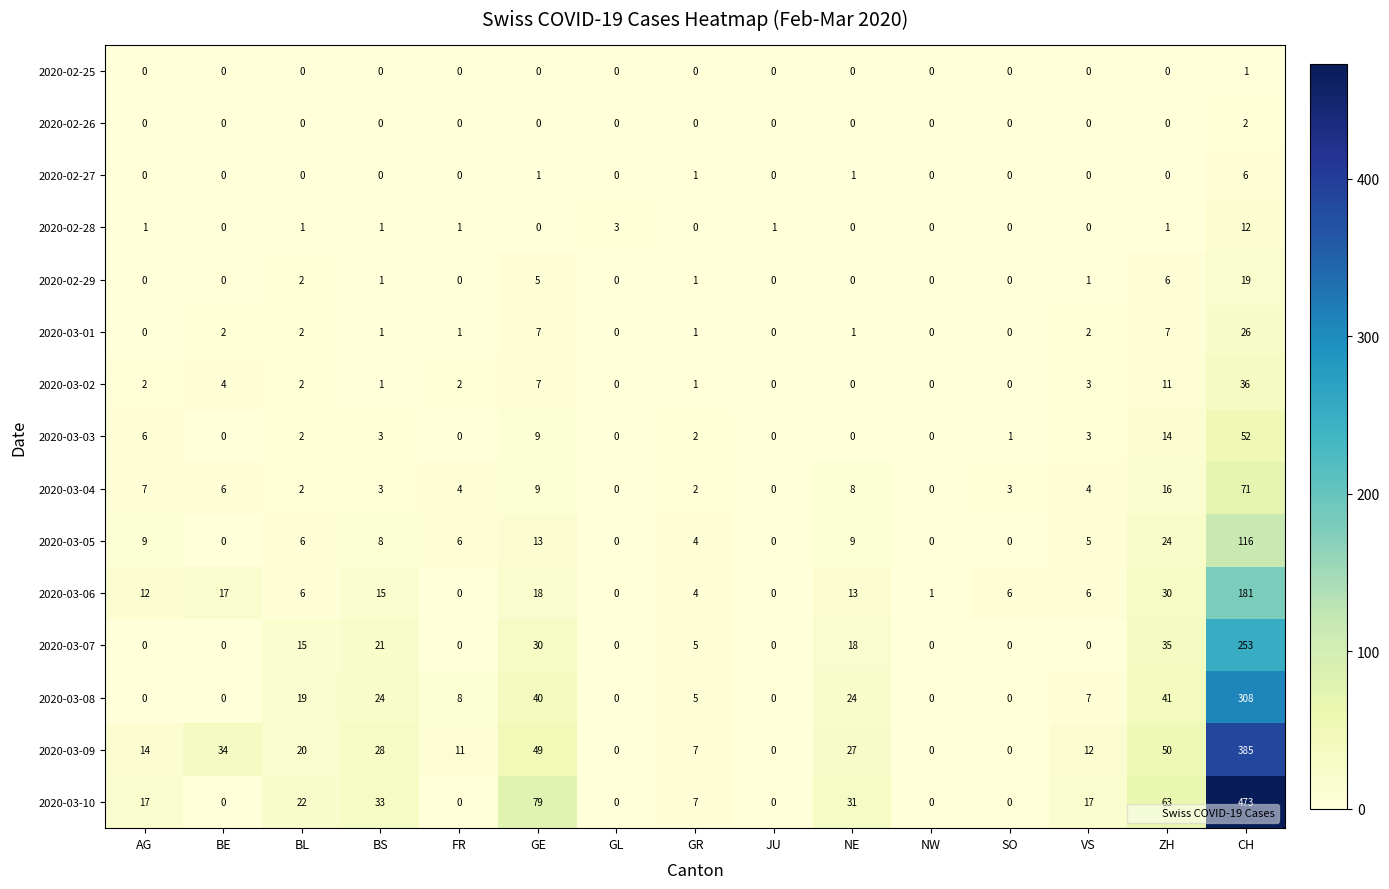

Rank the series by their maximum value, from highest to lowest.

2020-03-10, 2020-03-09, 2020-03-08, 2020-03-07, 2020-03-06, 2020-03-05, 2020-03-04, 2020-03-03, 2020-03-02, 2020-03-01, 2020-02-29, 2020-02-28, 2020-02-27, 2020-02-26, 2020-02-25